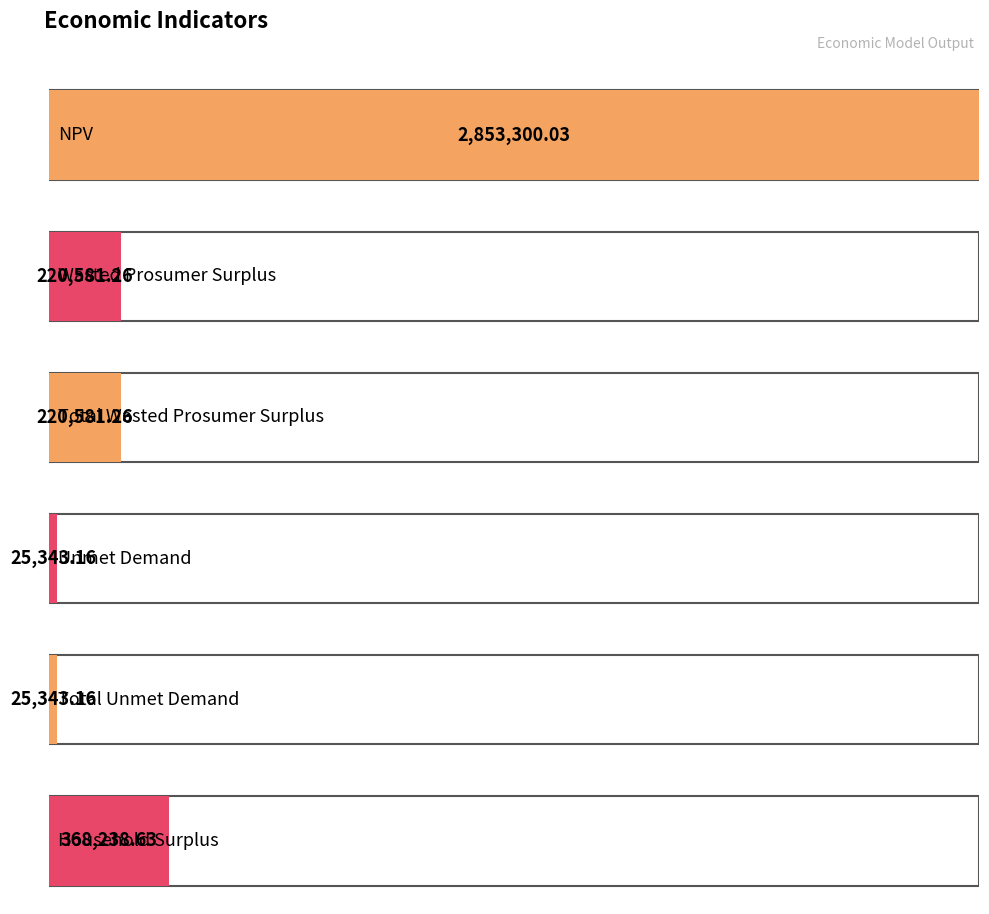

At which label is the value closest to 1439321?

Household Surplus